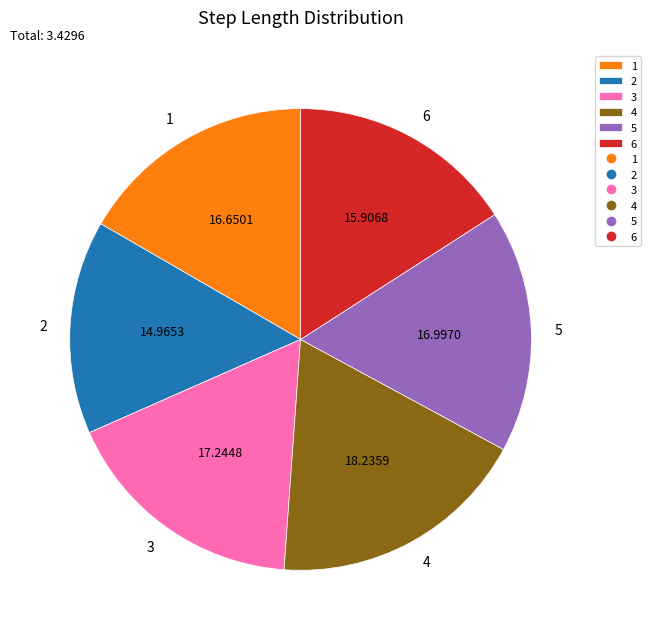

Which slice is the largest?

4